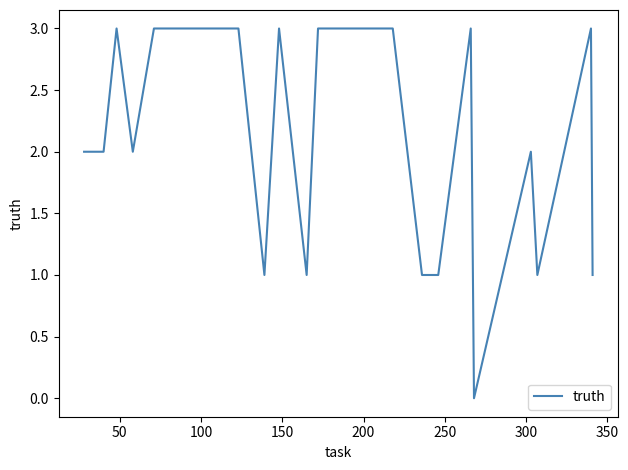

What is the difference between the maximum and minimum values?

3